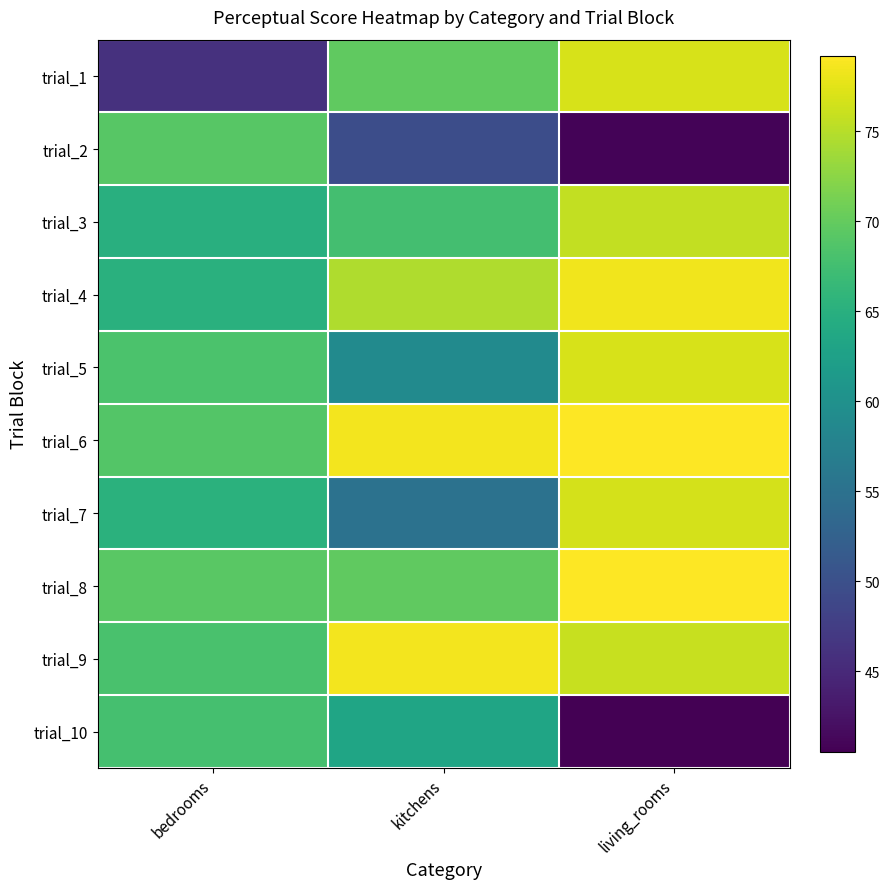

At how many categories does at least one series exceed 56?

3